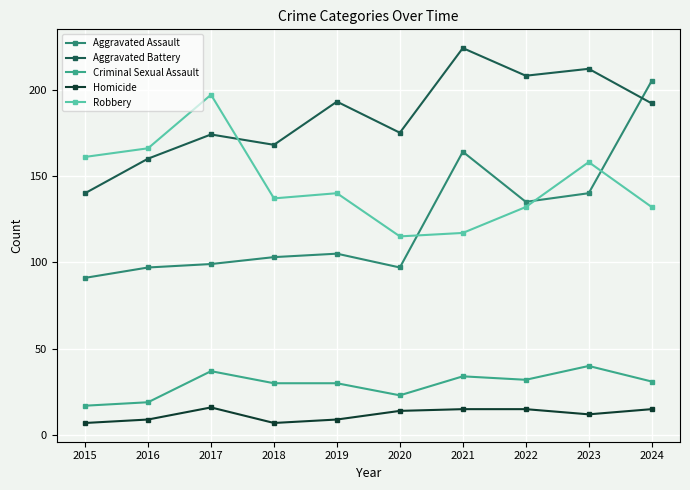

Between 2021 and 2023, which series saw the biggest shift?

Robbery